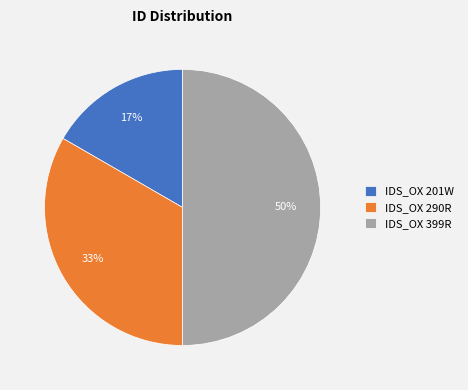

To the nearest percent, what is the difference between the largest and smallest slice percentages?

33%